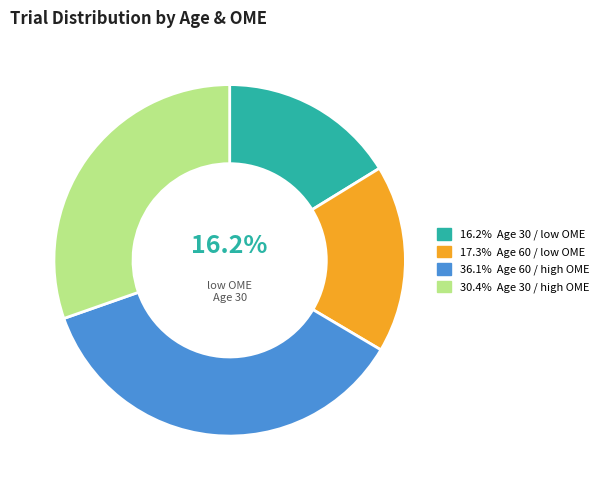

Does any single category account for the majority?

No